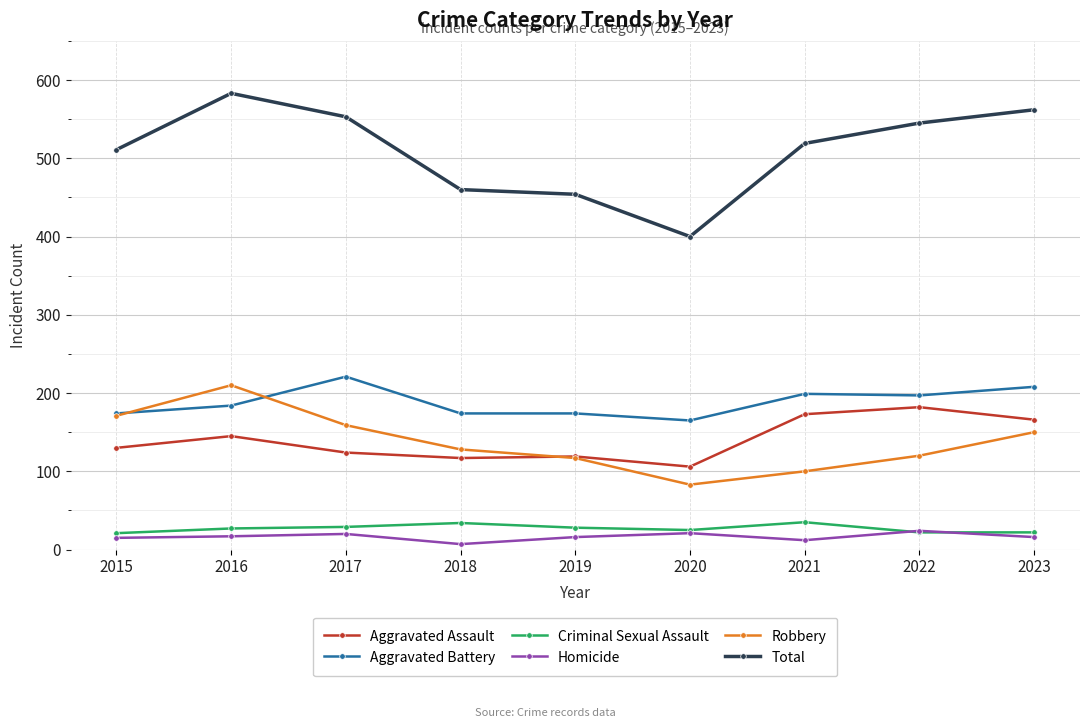

Which series has the widest spread of values?

Total